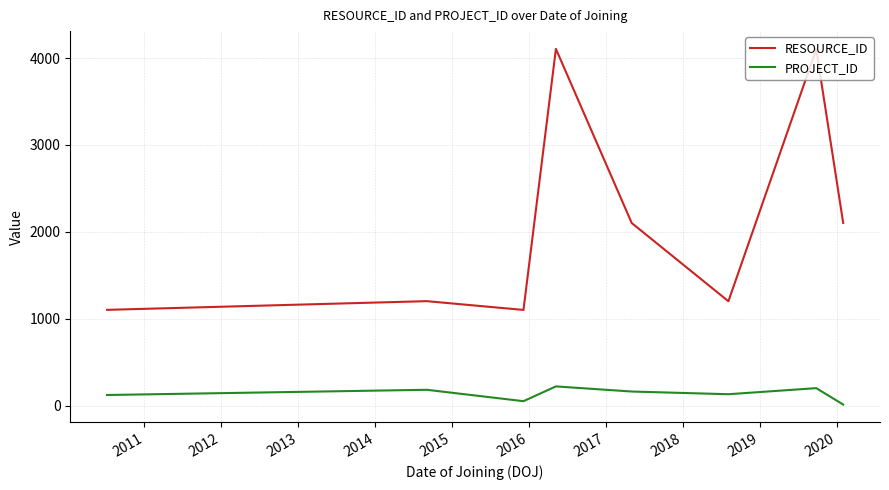

What is the highest value of the RESOURCE_ID series?

4105